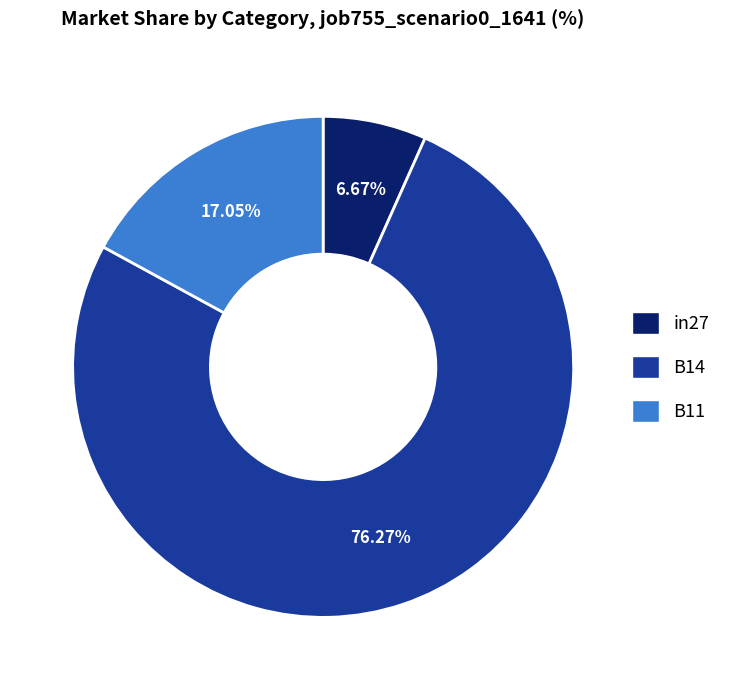

To the nearest percent, what percentage of the pie is B14?

76%